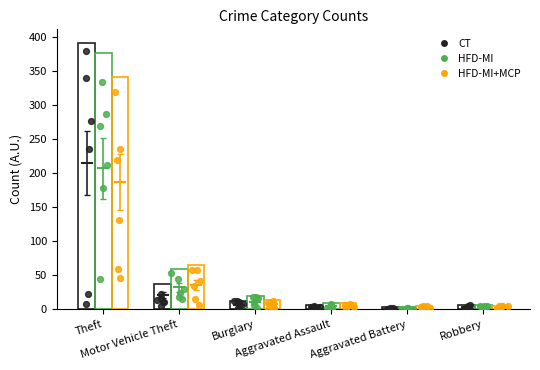

At which category is the sum across all series the highest?

Theft